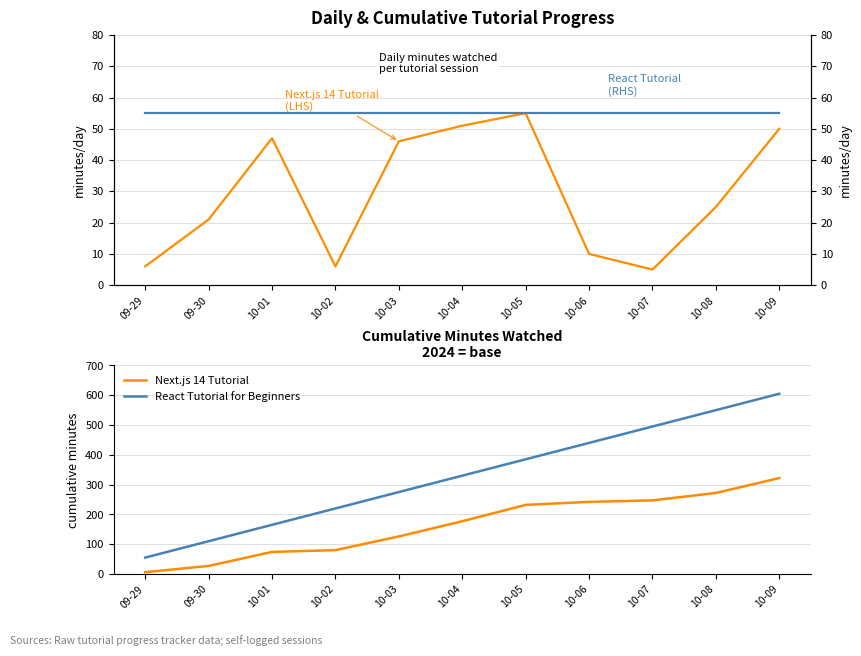

Reading left to right, transcribe all the data shown in this chart.

Next.js 14 Tutorial (LHS): 09-29=6	09-30=21	10-01=47	10-02=6	10-03=46	10-04=51	10-05=55	10-06=10	10-07=5	10-08=25	10-09=50
React Tutorial for Beginners (RHS): 09-29=55	09-30=55	10-01=55	10-02=55	10-03=55	10-04=55	10-05=55	10-06=55	10-07=55	10-08=55	10-09=55
Next.js 14 Tutorial: 09-29=6	09-30=27	10-01=74	10-02=80	10-03=126	10-04=177	10-05=232	10-06=242	10-07=247	10-08=272	10-09=322
React Tutorial for Beginners: 09-29=55	09-30=110	10-01=165	10-02=220	10-03=275	10-04=330	10-05=385	10-06=440	10-07=495	10-08=550	10-09=605